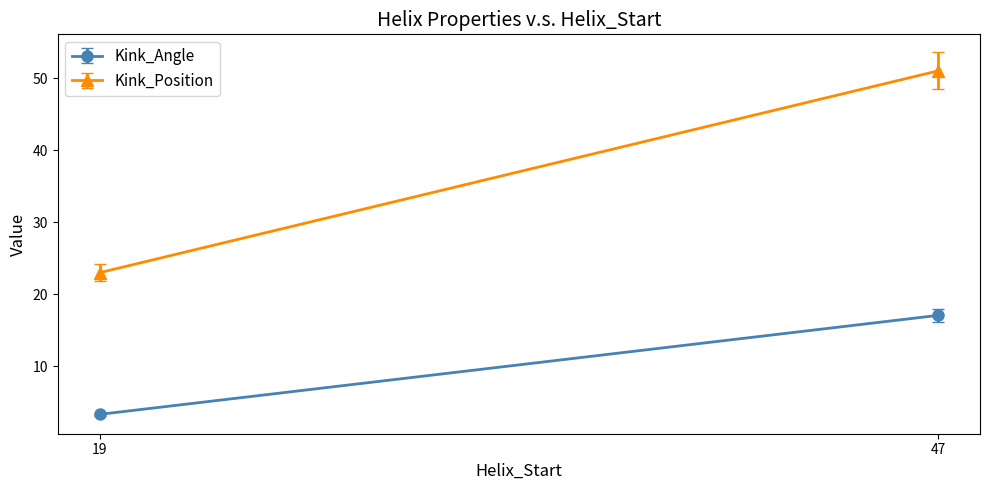

Rank the series at 47 from lowest to highest value.

Kink_Angle, Kink_Position